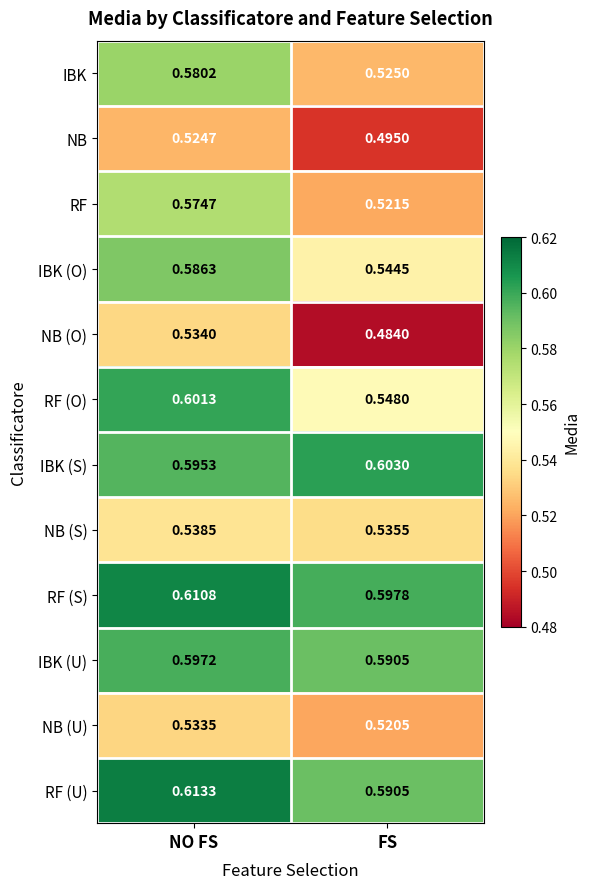

At which category does the chart reach its minimum across all series?

FS